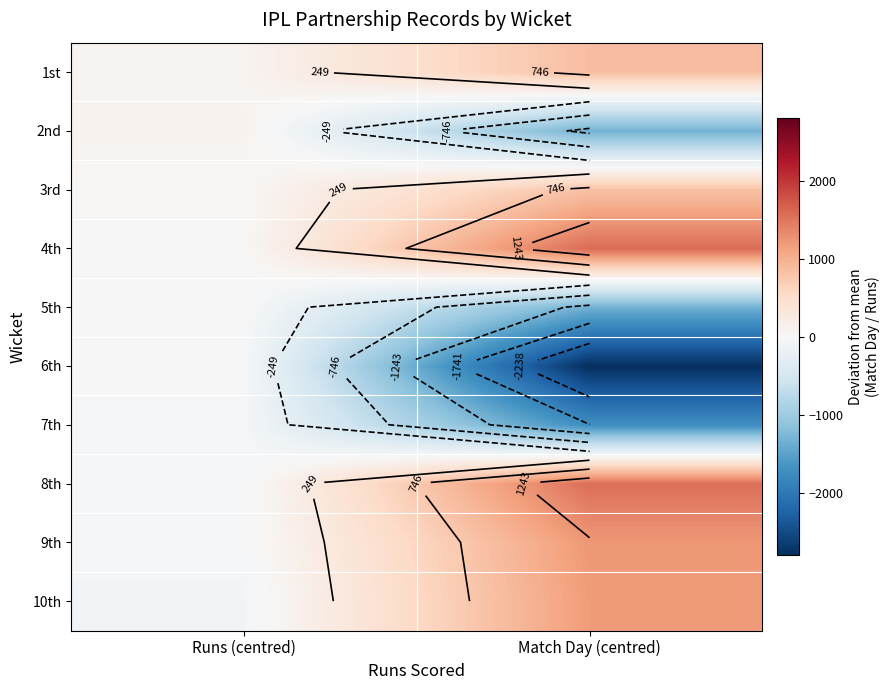

Which series changed the most between Runs (centred) and Match Day (centred)?

6th